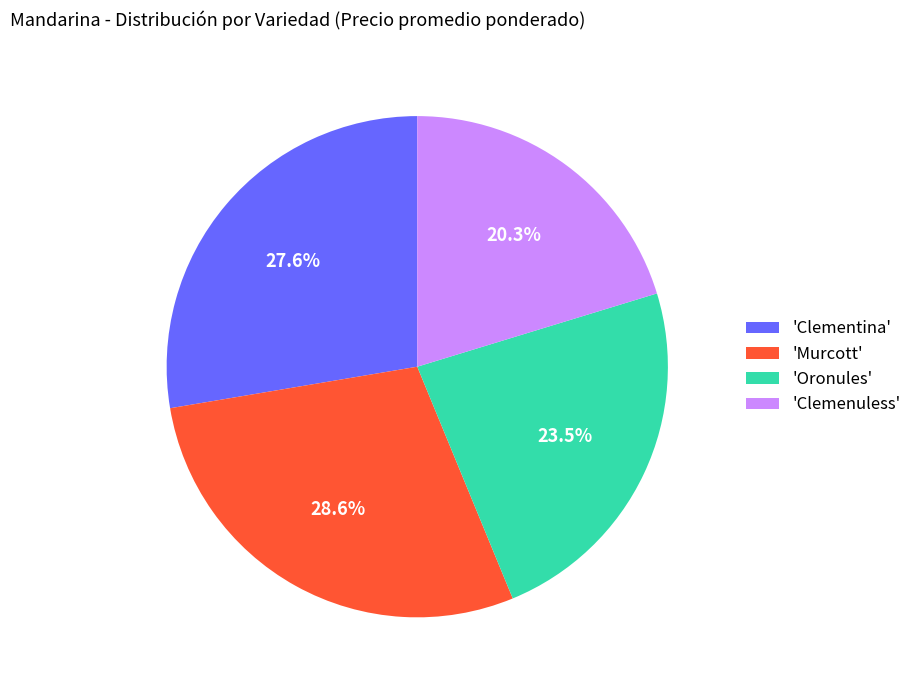

What is the total percentage of 'Oronules' and 'Murcott'?

52.1%